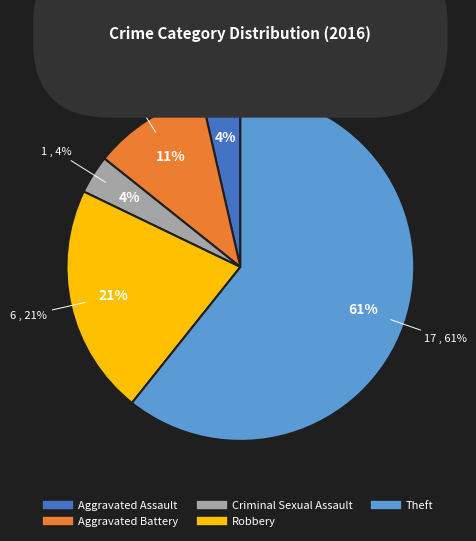

Count the number of slices in the pie.

5